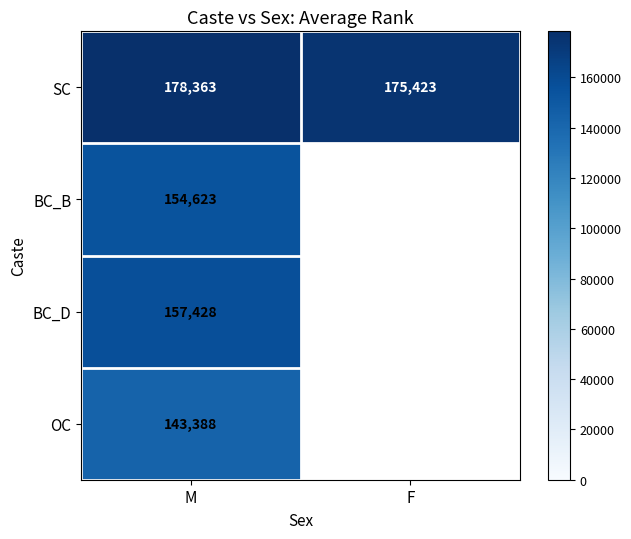

Which category has the lowest value in the SC series?

F